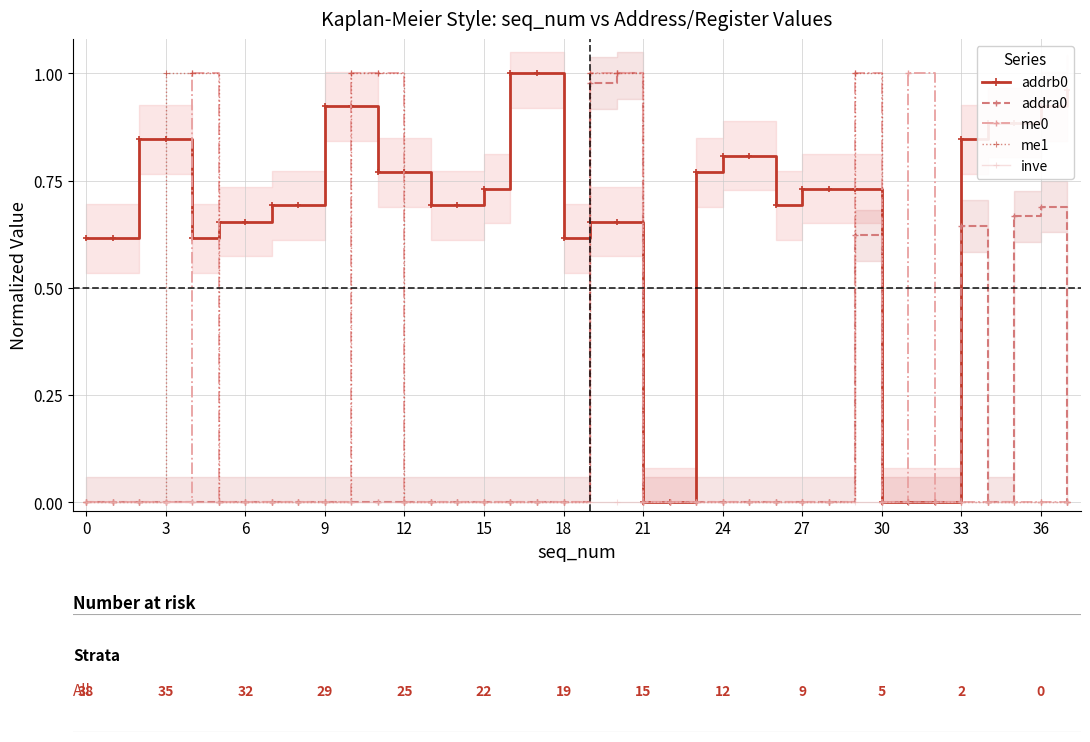

How many lines are shown in the chart?

5